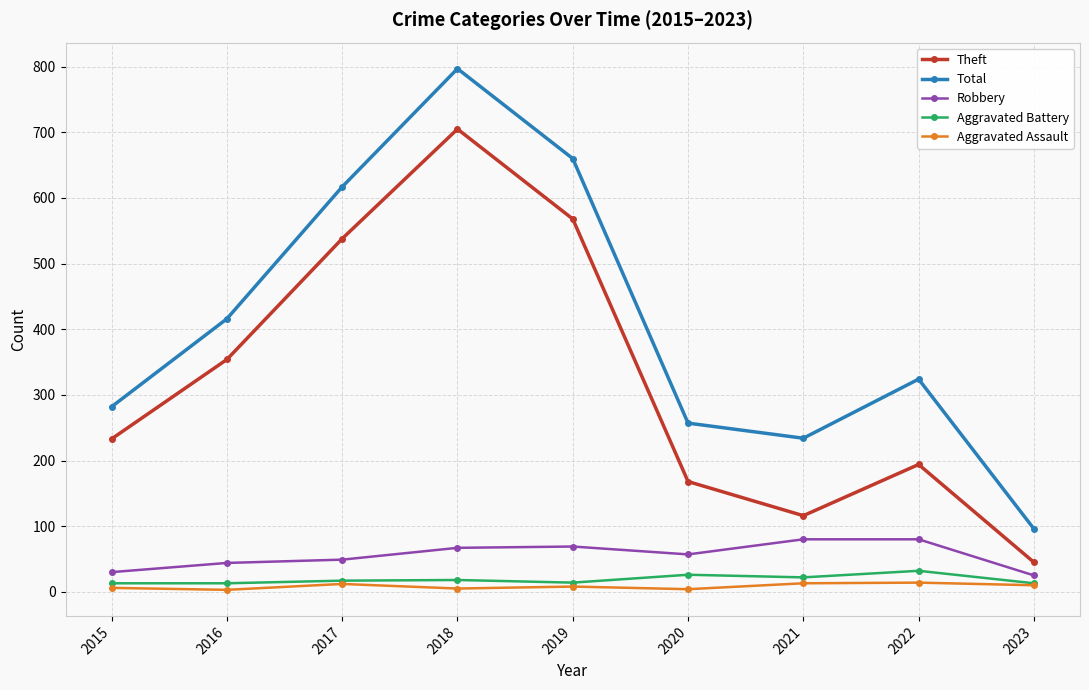

At which category is the sum across all series the highest?

2018